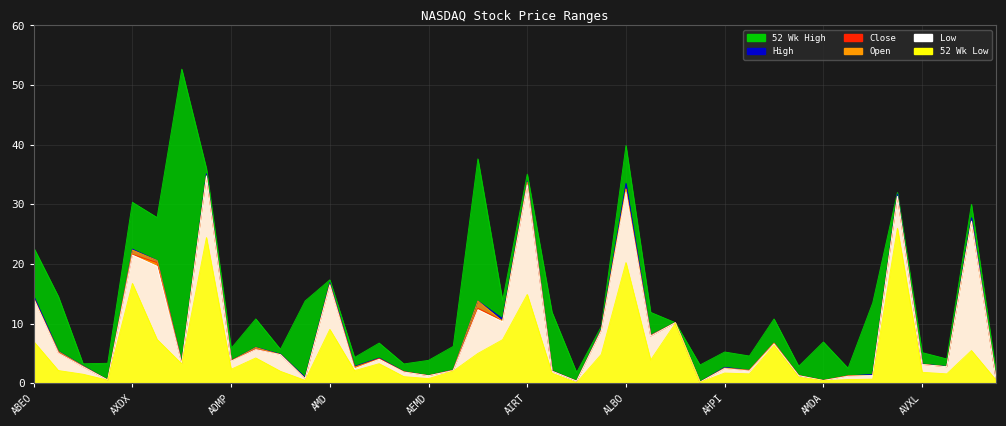

How many values in the 52 Wk High series are below 10?

20